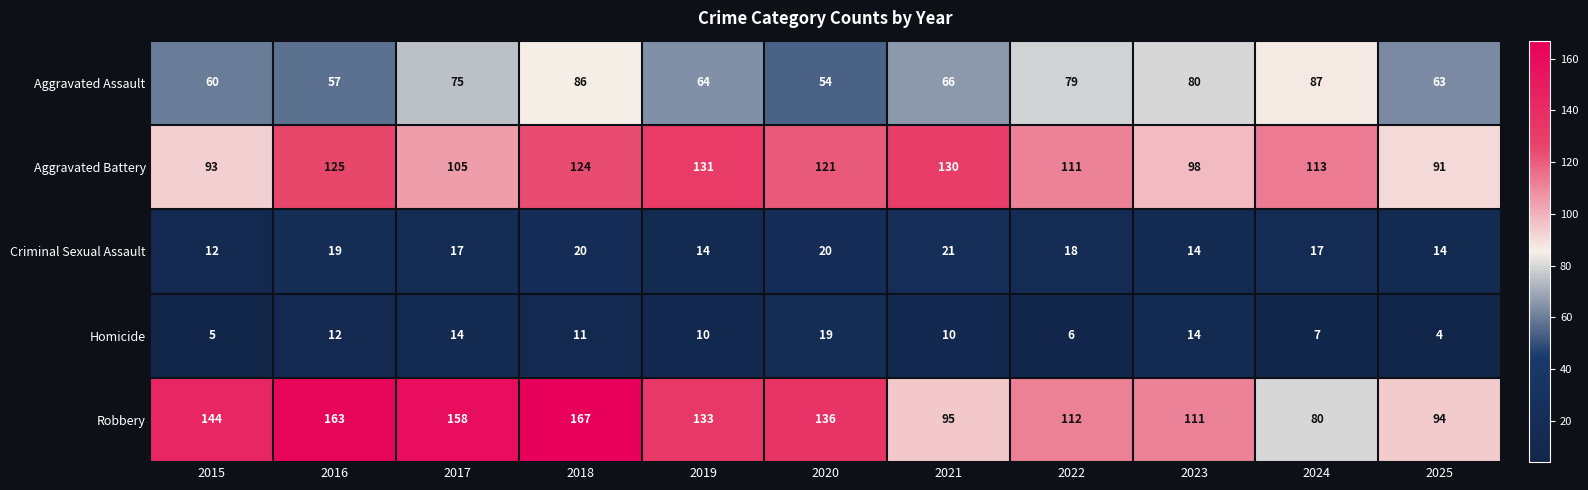

Which series changed the most between 2015 and 2016?

Aggravated Battery